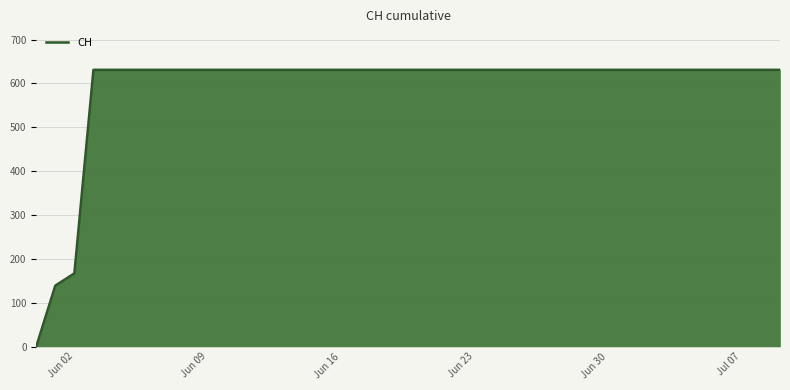

What is the maximum value for CH?

631